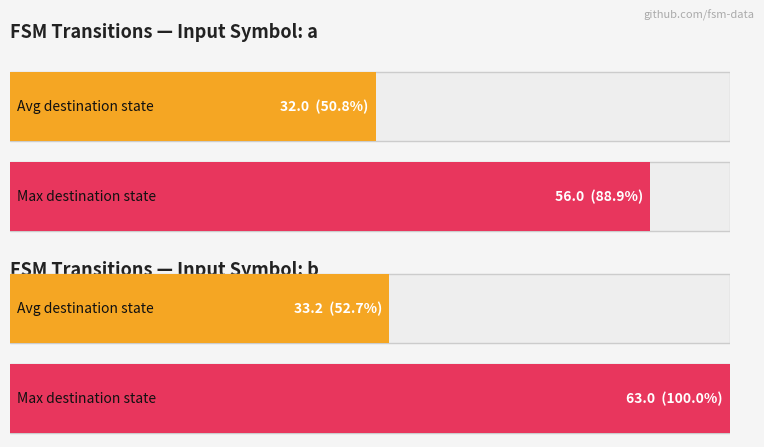

What is the greatest value displayed?

63